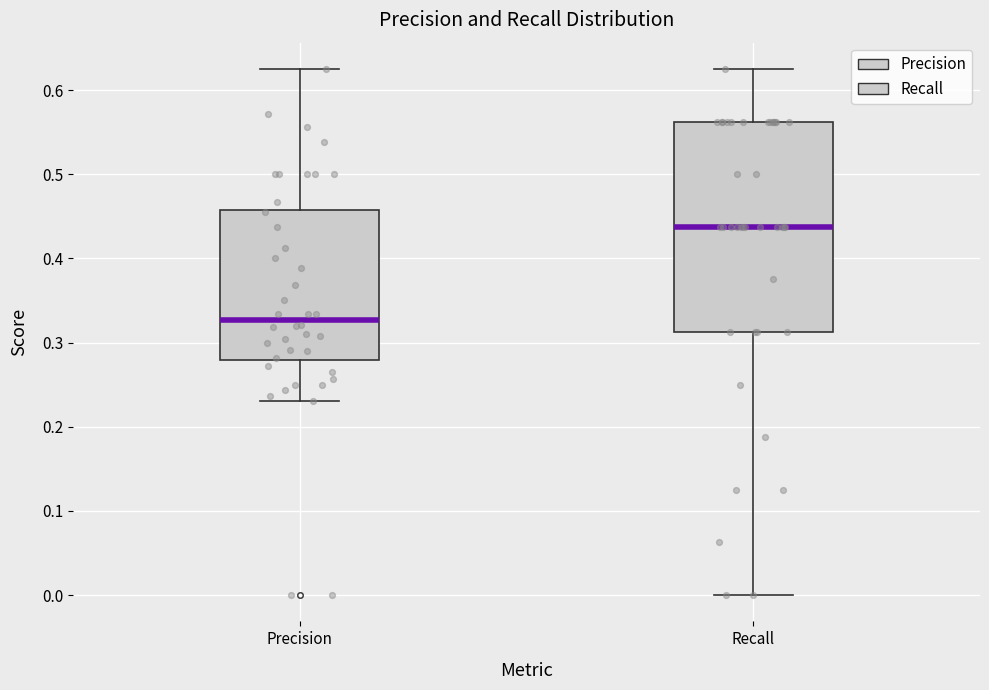

Reading left to right, read every box against the y-axis: the position of its median line, the range the box covers, and the ends of its whiskers. The values are not printed on the chart, so give them approximately, as read against the axis.

Precision: median 0.33, box 0.28 to 0.46, whiskers 0.23 to 0.63
Recall: median 0.44, box 0.31 to 0.56, whiskers 0.00 to 0.63